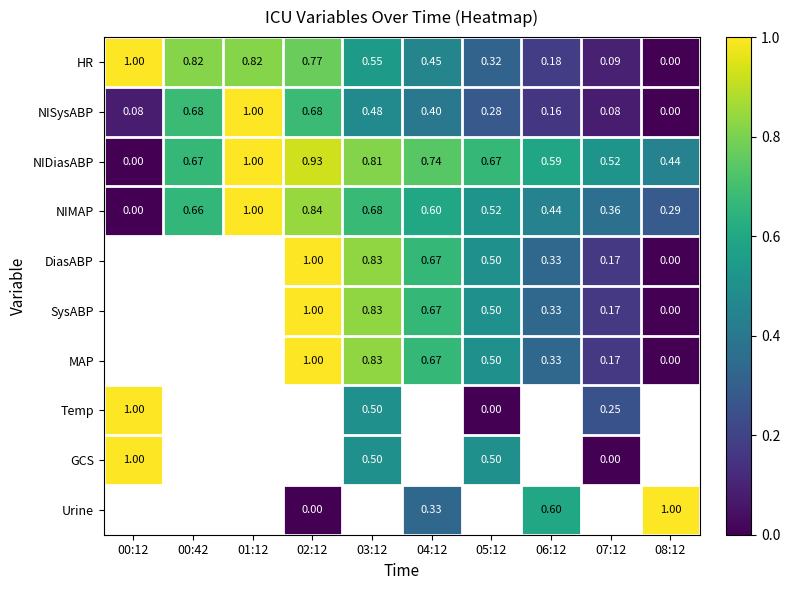

How many data points does each series have?

10